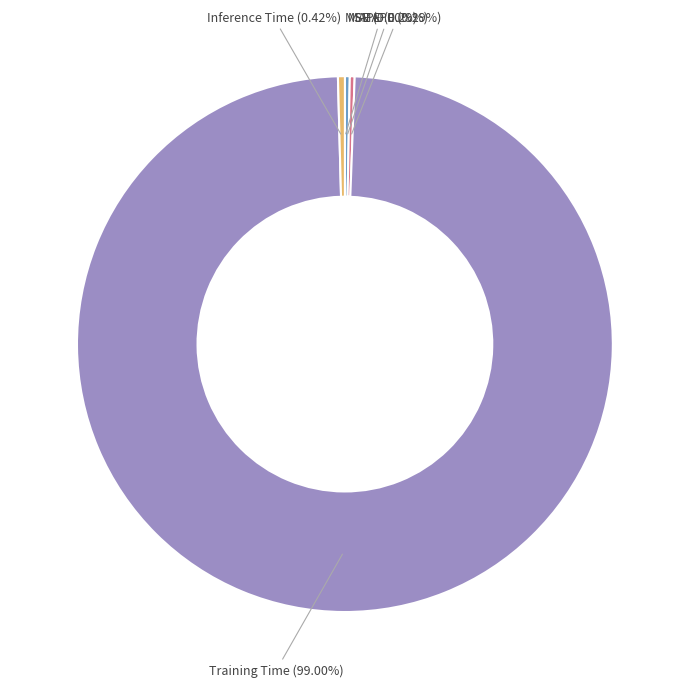

Combined, do Inference Time and MAPE account for over 50%?

No